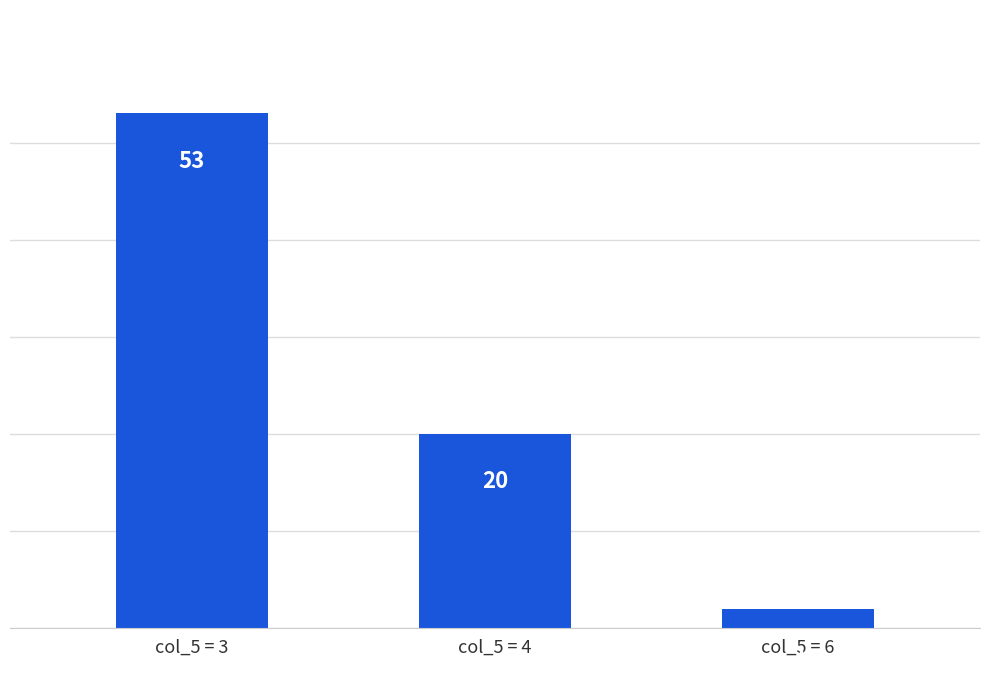

True or false: the data shows 20 at col_5 = 4.

True